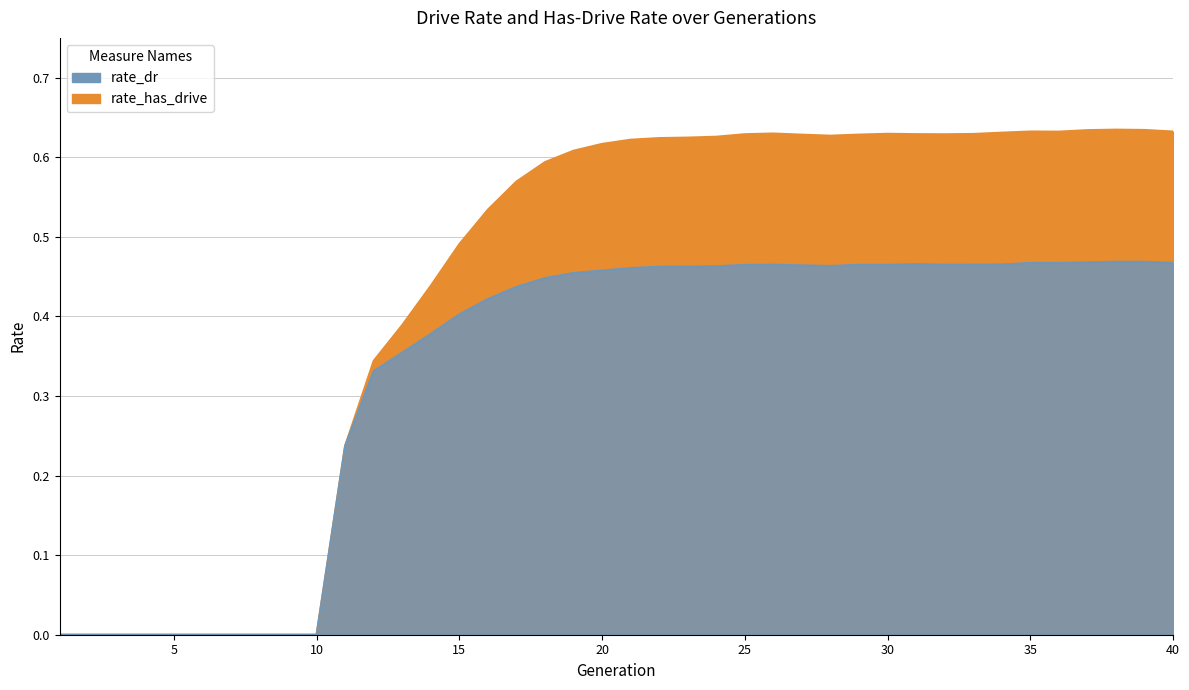

Where is rate_has_drive nearest to the value 0?

1